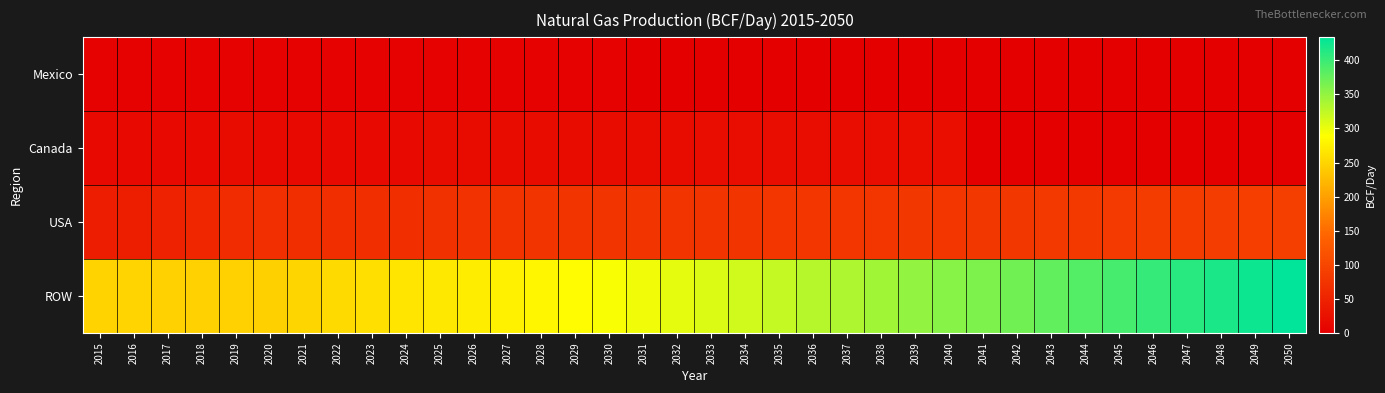

What is the spread (max minus min) of values at 2018?

242.4